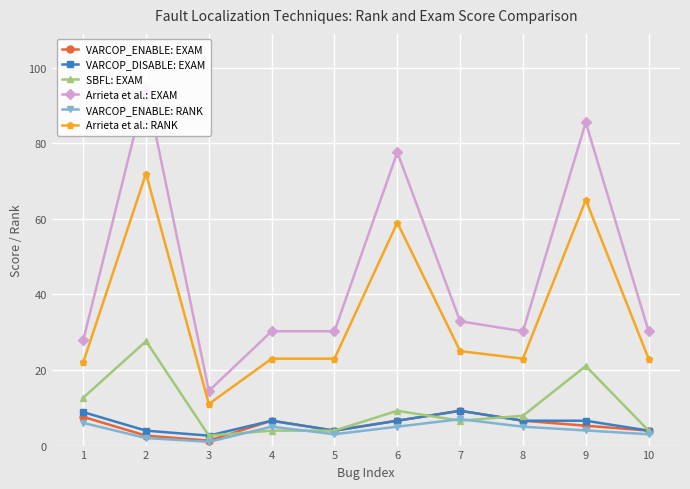

What is the total value across all series at 8?

79.3